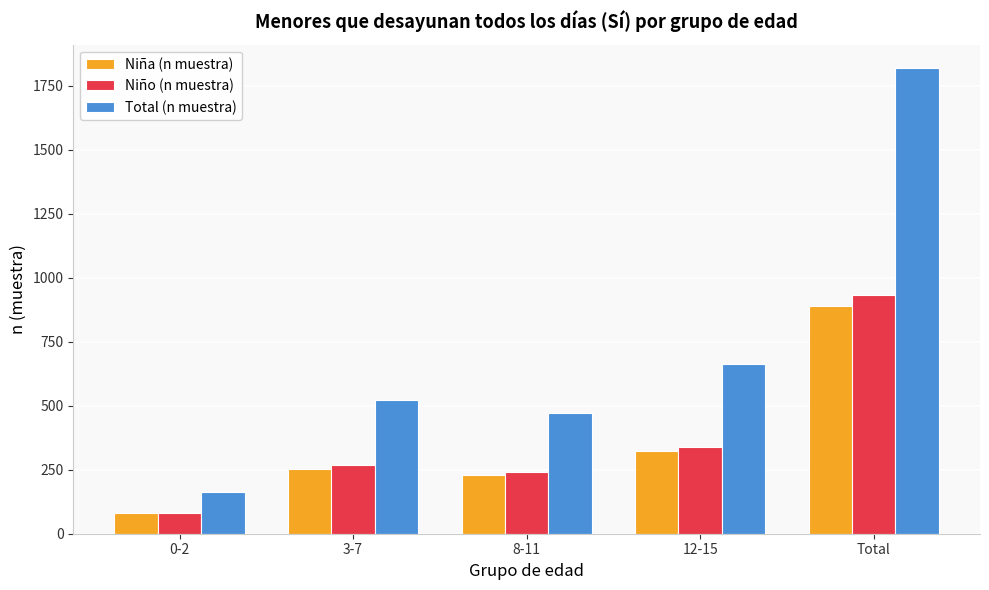

Is it true that Total (n muestra) equals 274 at 12-15?

False